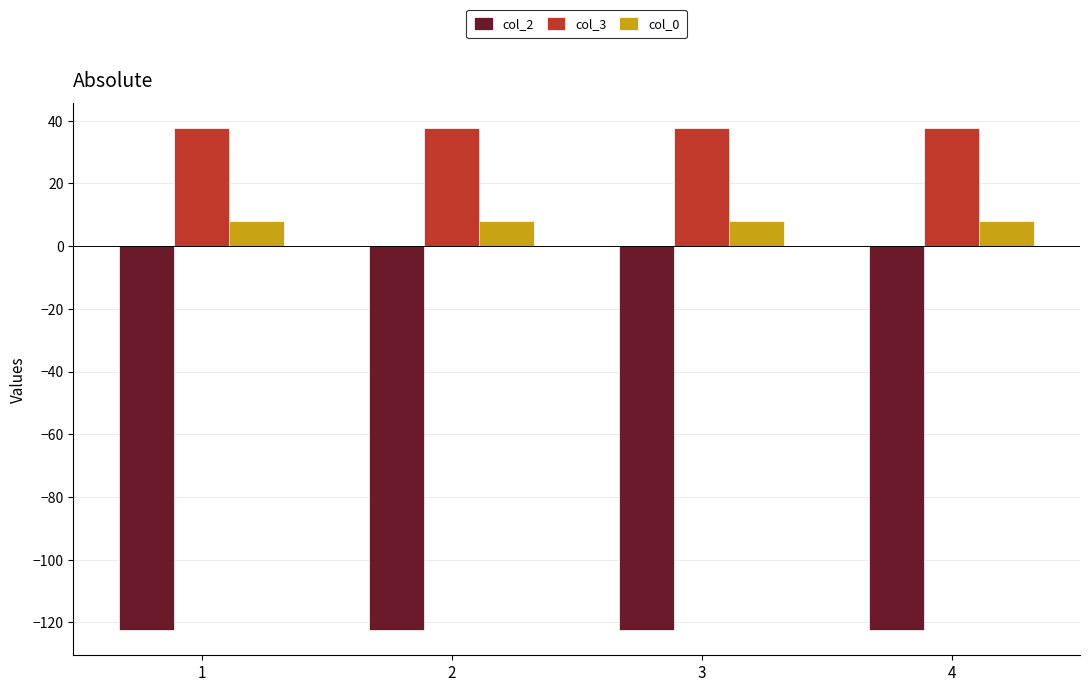

What is the maximum value for col_0?

8.0